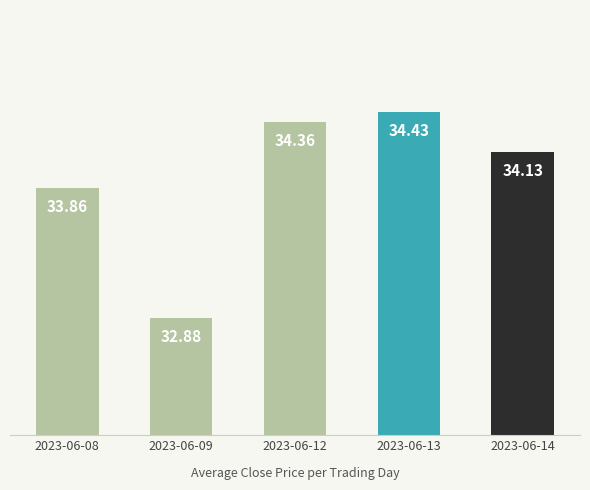

What is the change in value from 2023-06-12 to 2023-06-14?

-0.2